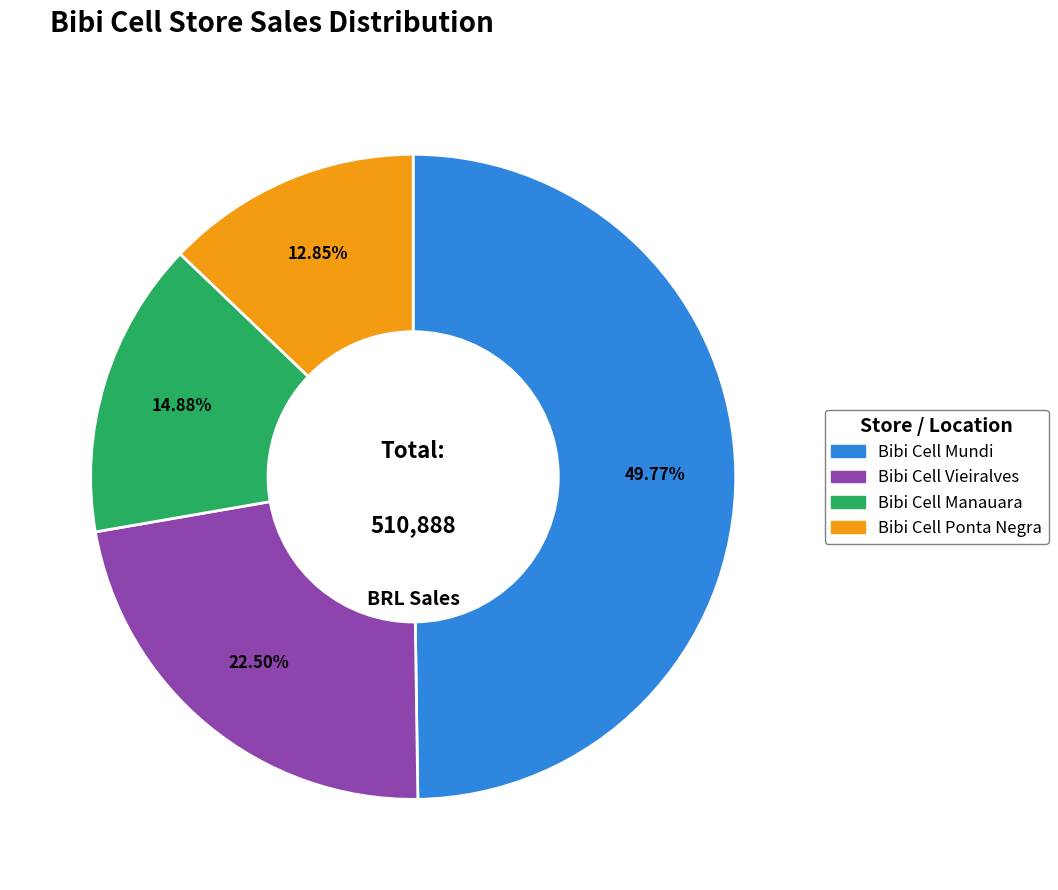

Count the number of slices in the pie.

4